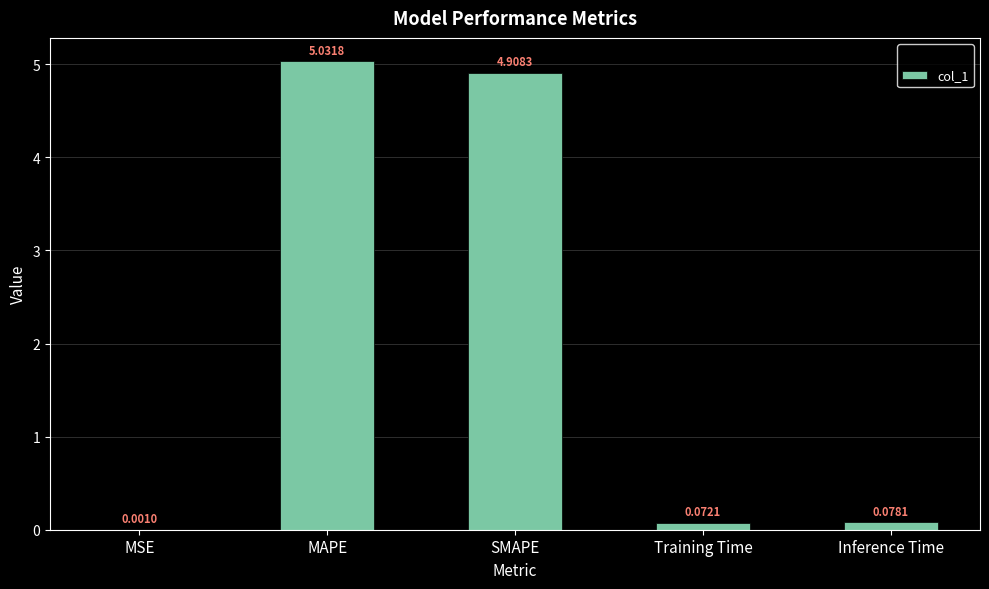

What is the sum of the values at MAPE and Inference Time?

5.1